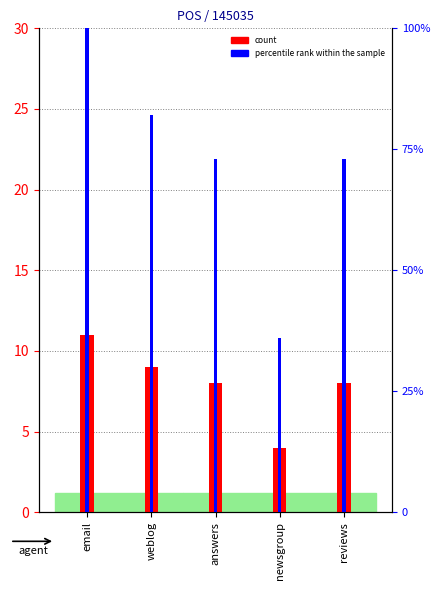

Which series has the largest range (max minus min)?

percentile rank within the sample